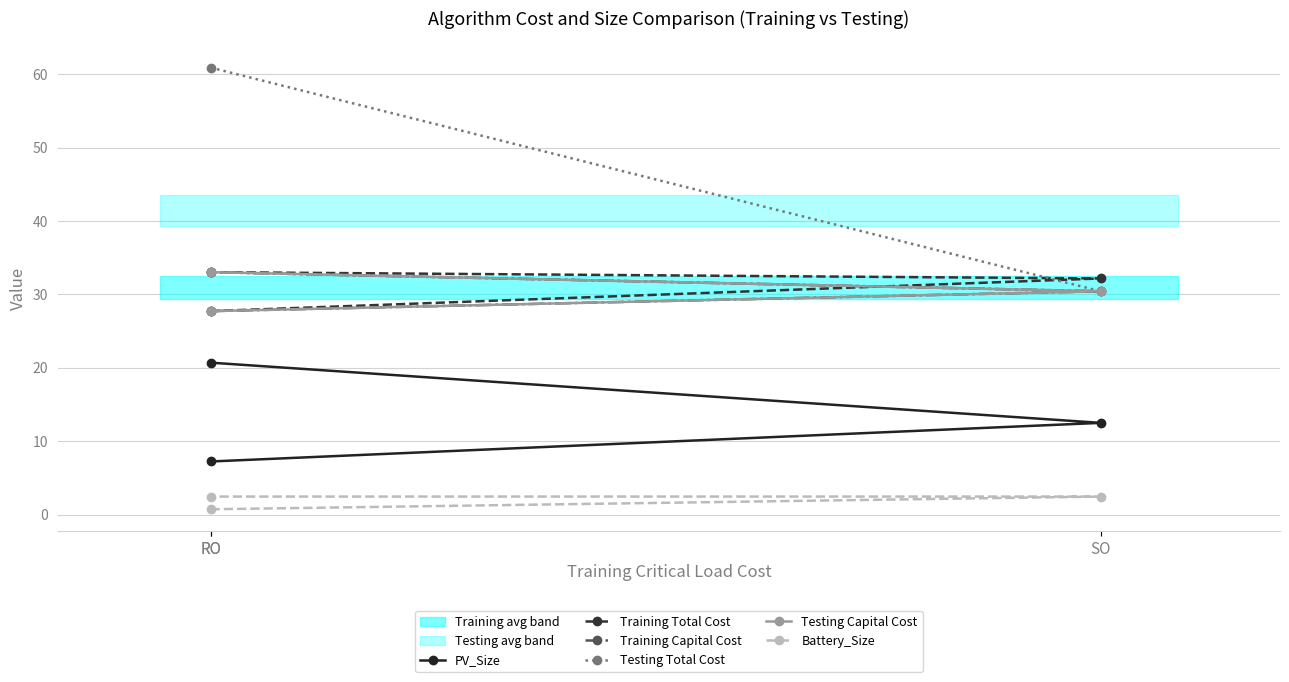

What is the smallest value displayed?

0.7